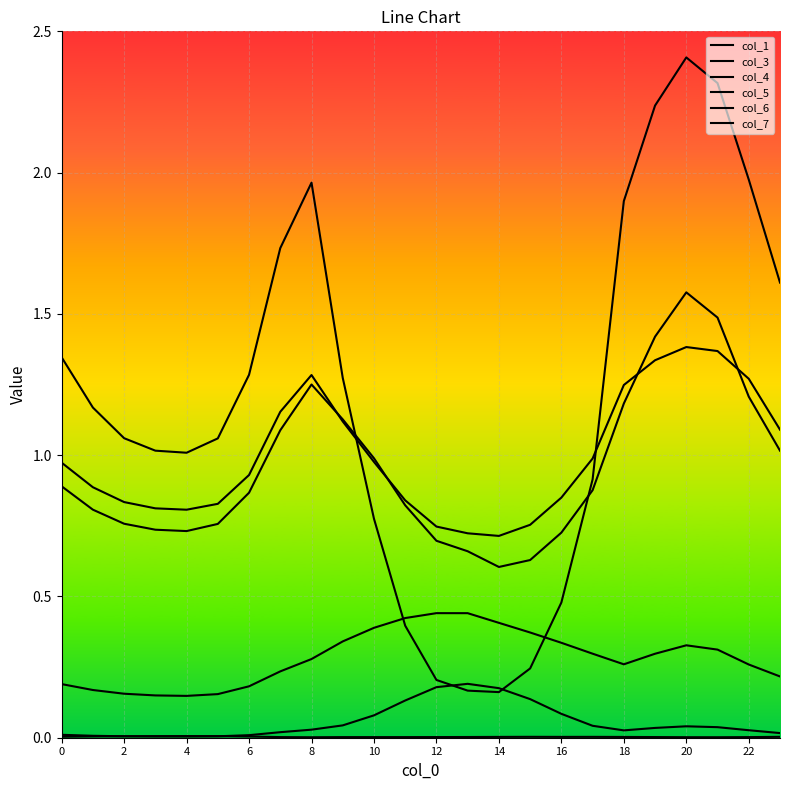

How many lines are shown in the chart?

6